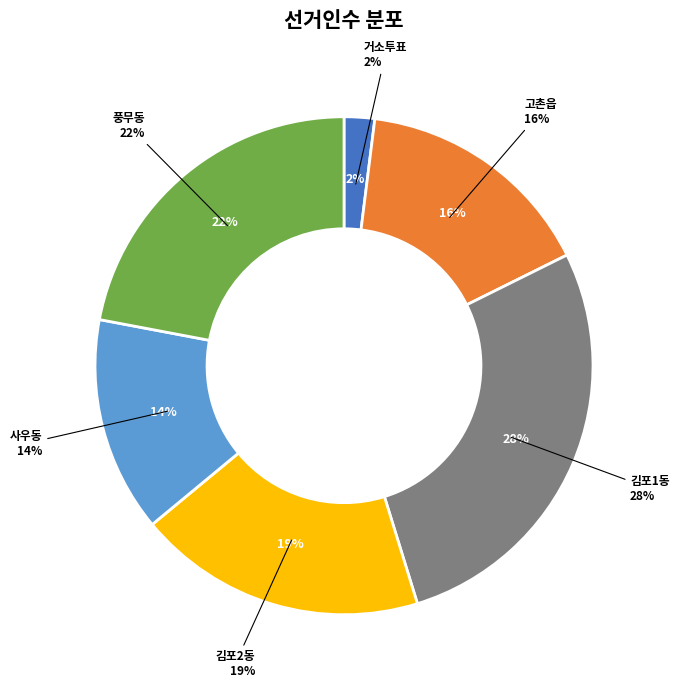

Which has a higher value, 거소투표 or 김포1동?

김포1동